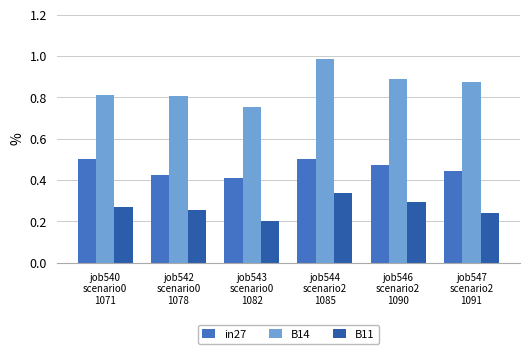

How many bars are there in total?

18